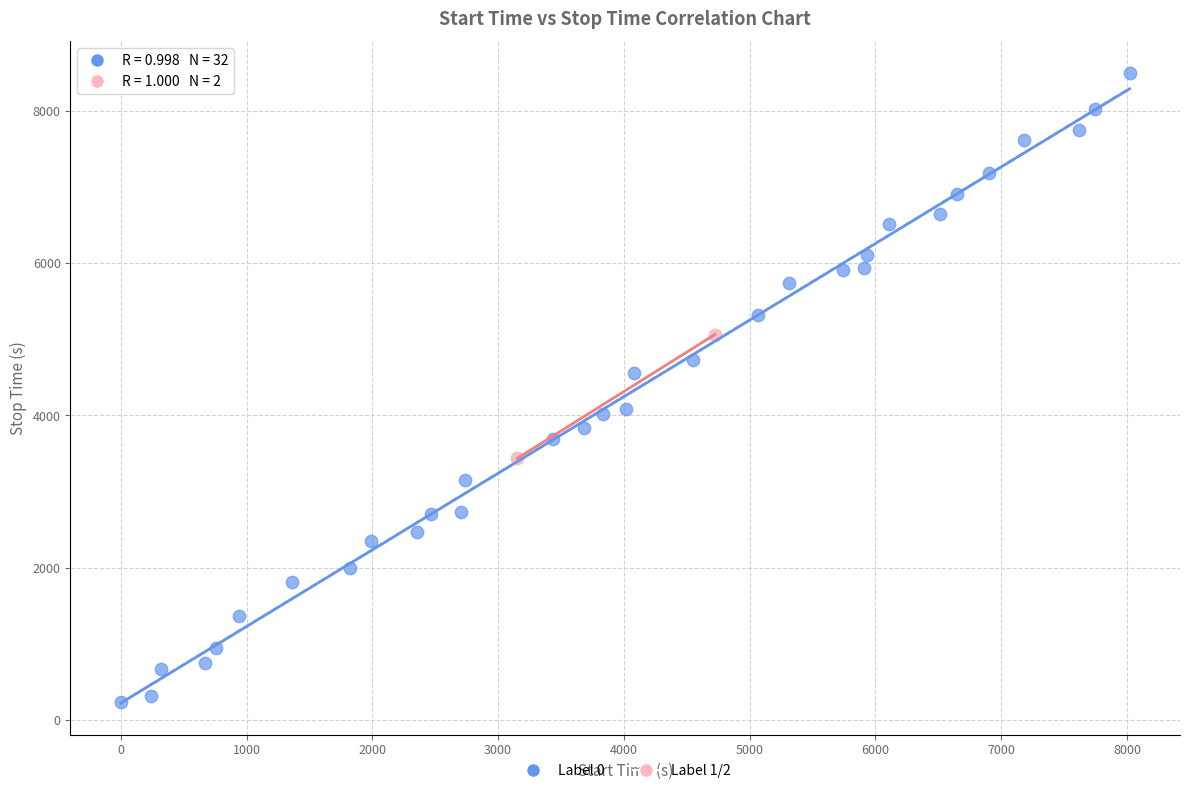

Which series reaches the minimum Y coordinate?

Label 0